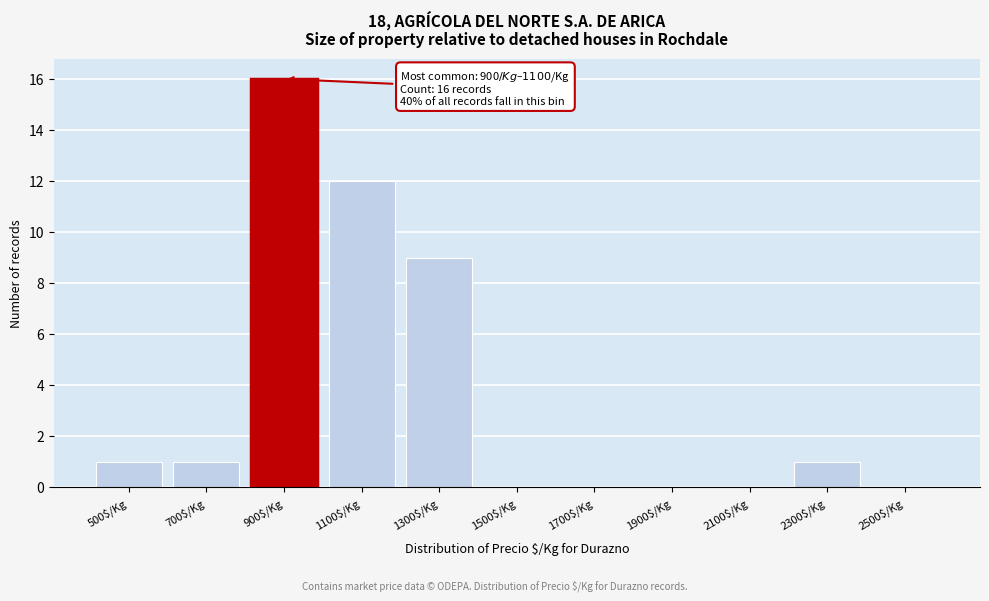

At which label is the value closest to 8?

1300$/Kg